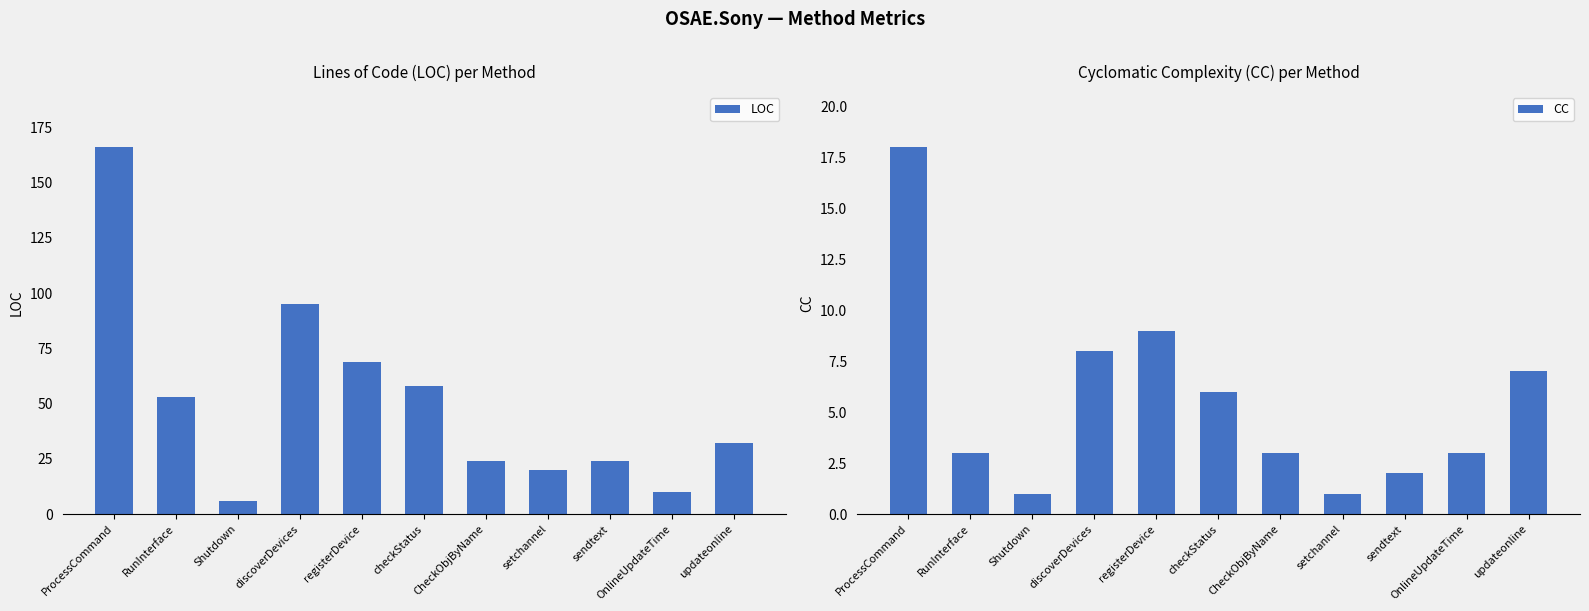

At which label does CC reach its peak?

ProcessCommand